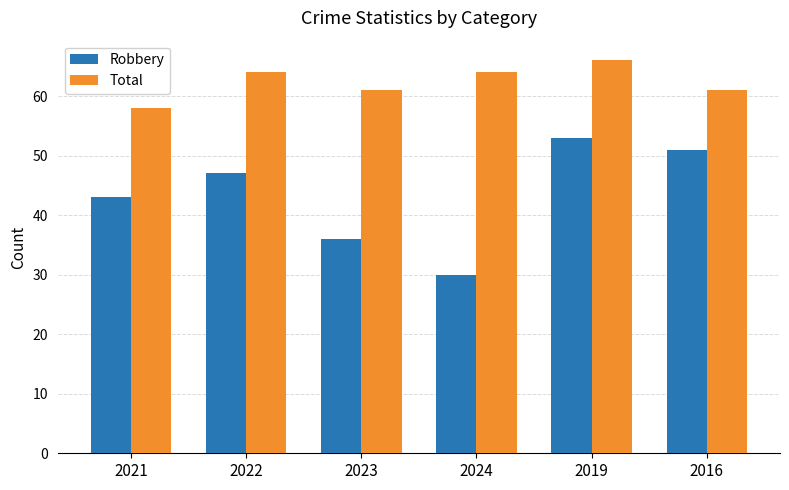

How many bars are there in each group?

2